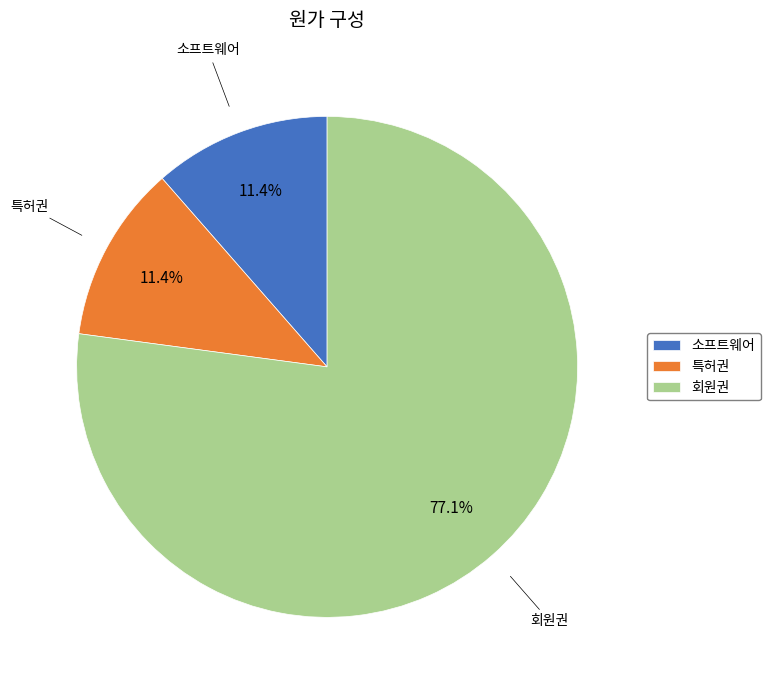

Which category has the biggest portion of the pie?

회원권